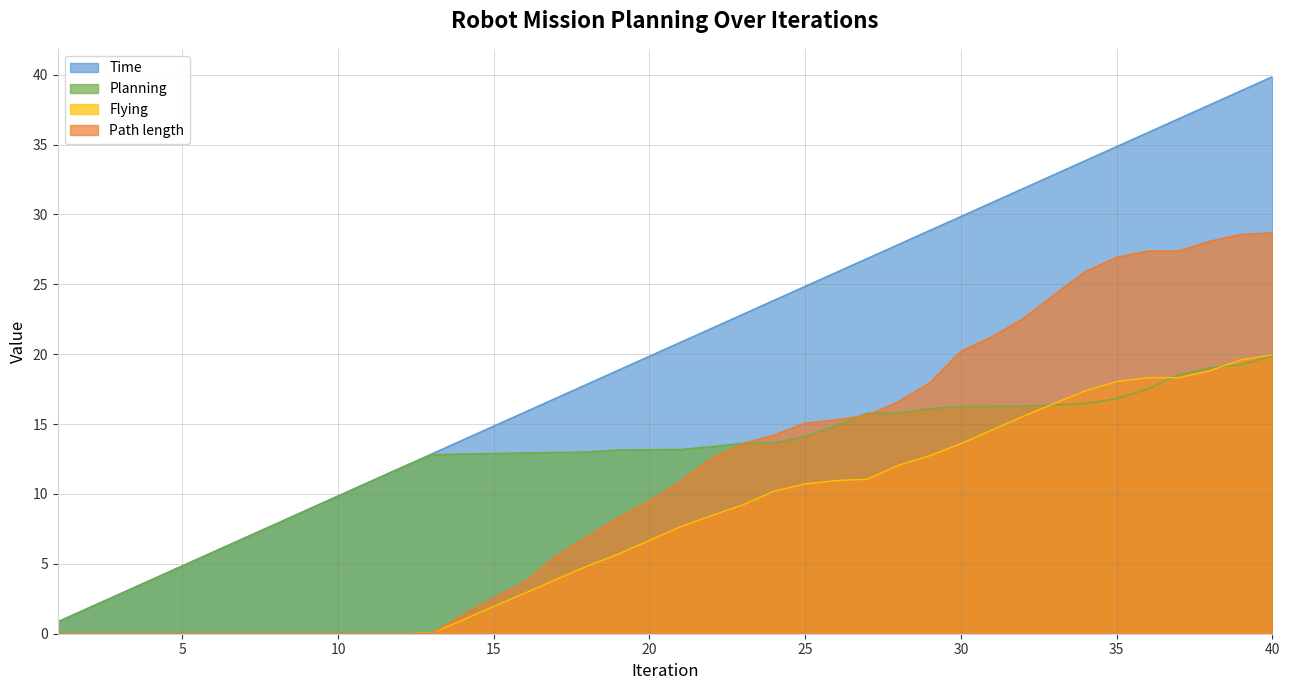

Reading left to right, extract all data points from this chart.

Time: 0.9	1.9	2.9	3.9	4.9	5.9	6.9	7.9	8.9	9.9	10.9	11.9	12.9	13.9	14.9	15.9	16.9	17.9	18.9	19.9	20.9	21.9	22.9	23.9	24.9	25.9	26.9	27.9	28.9	29.9	30.9	31.9	32.9	33.9	34.9	35.9	36.9	37.9	38.9	39.9
Planning: 0.8	1.9	2.9	3.9	4.8	5.8	6.8	7.8	8.8	9.8	10.8	11.8	12.8	12.9	12.9	12.9	13.0	13.0	13.2	13.2	13.2	13.4	13.6	13.7	14.1	14.9	15.8	15.8	16.1	16.2	16.3	16.3	16.4	16.5	16.8	17.5	18.5	19.0	19.2	19.9
Flying: 0.0	0.0	0.0	0.0	0.0	0.0	0.0	0.0	0.0	0.0	0.0	0.0	0.0	1.0	2.0	2.9	3.9	4.8	5.7	6.7	7.7	8.5	9.2	10.2	10.7	11.0	11.1	12.1	12.7	13.6	14.6	15.6	16.5	17.4	18.0	18.3	18.3	18.8	19.6	20.0
Path length: 0.0	0.0	0.0	0.0	0.0	0.0	0.0	0.0	0.0	0.0	0.0	0.0	0.0	1.4	2.6	3.7	5.5	6.9	8.3	9.5	10.9	12.6	13.6	14.2	15.1	15.3	15.6	16.6	18.0	20.2	21.3	22.6	24.3	25.9	26.9	27.4	27.4	28.1	28.6	28.7